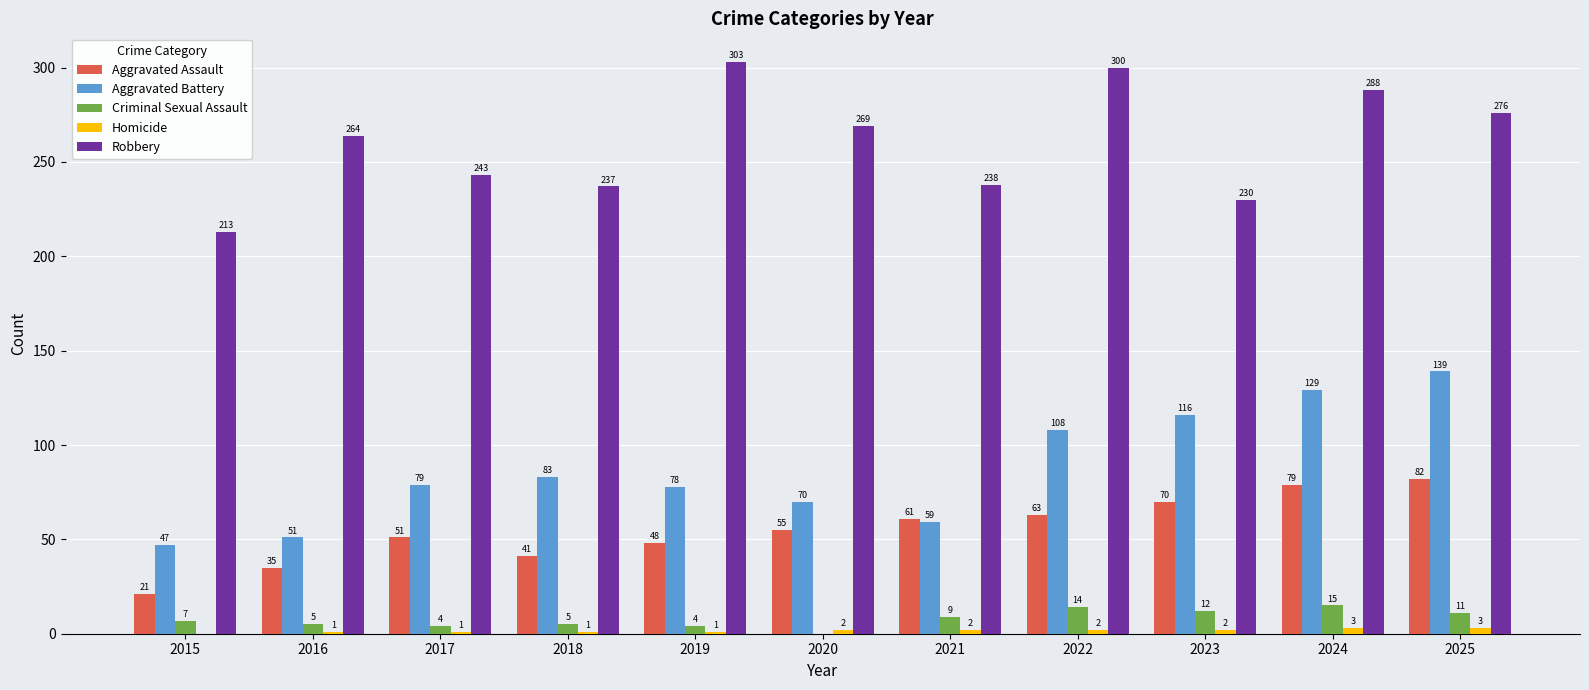

Between 2023 and 2025, which series saw the biggest shift?

Robbery